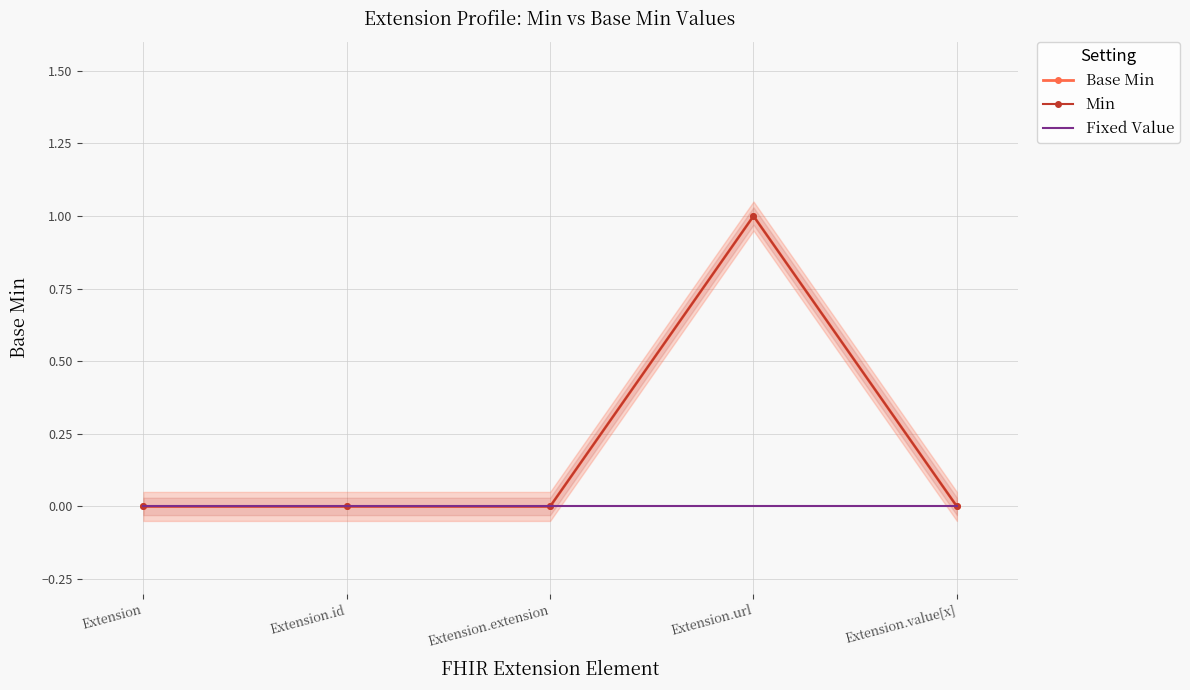

What is the label of the 3rd point from the left?

Extension.extension